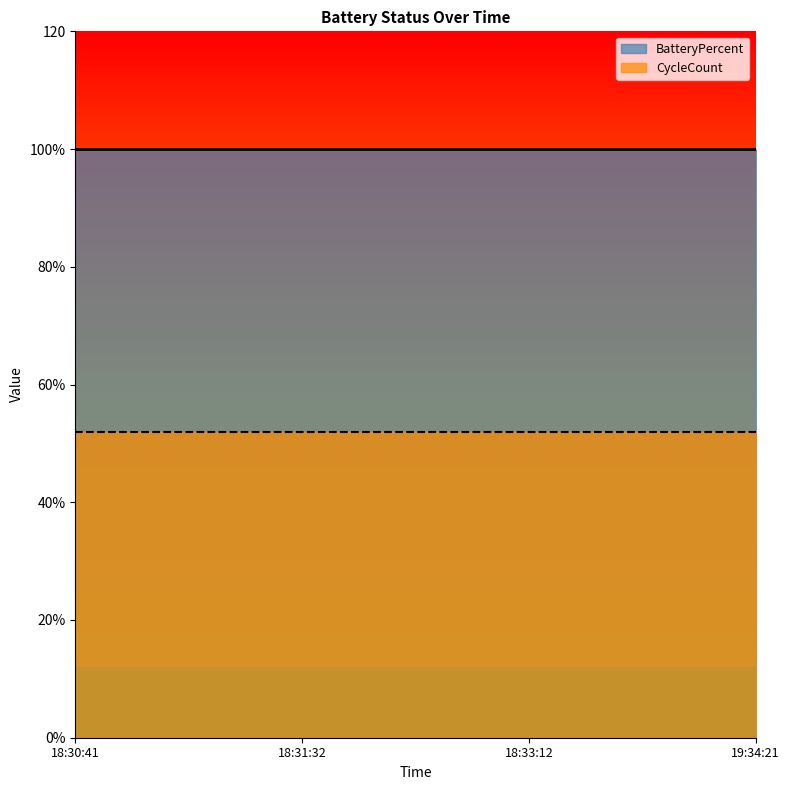

True or false: BatteryPercent and CycleCount cross at least once.

False